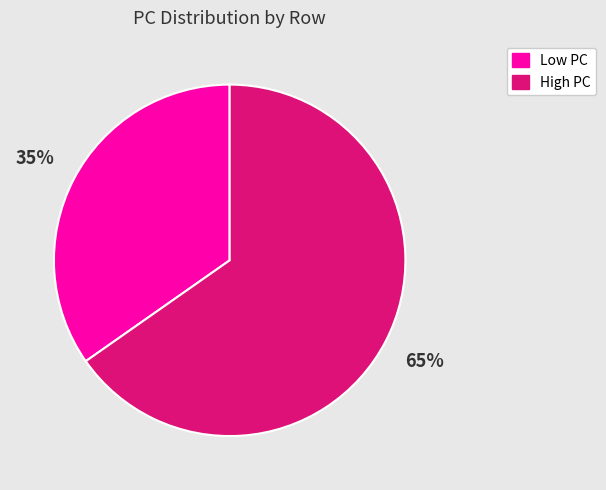

To the nearest percent, what is the average slice percentage?

50%